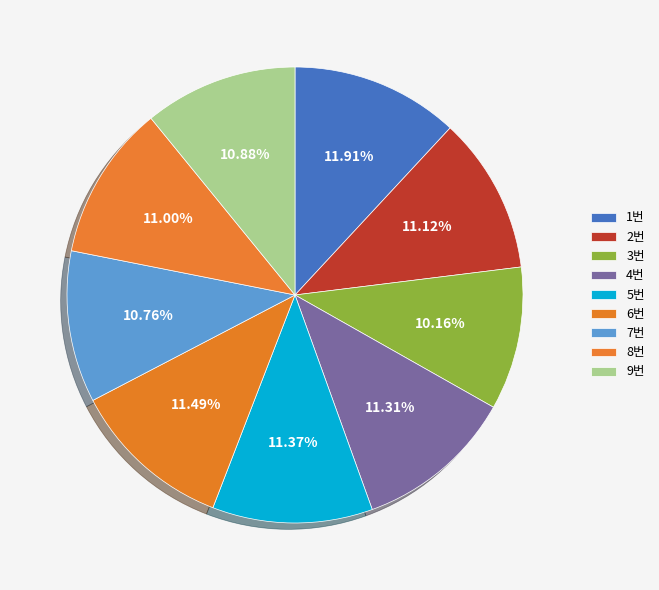

Is it true that 1번 is 12% of the pie?

True